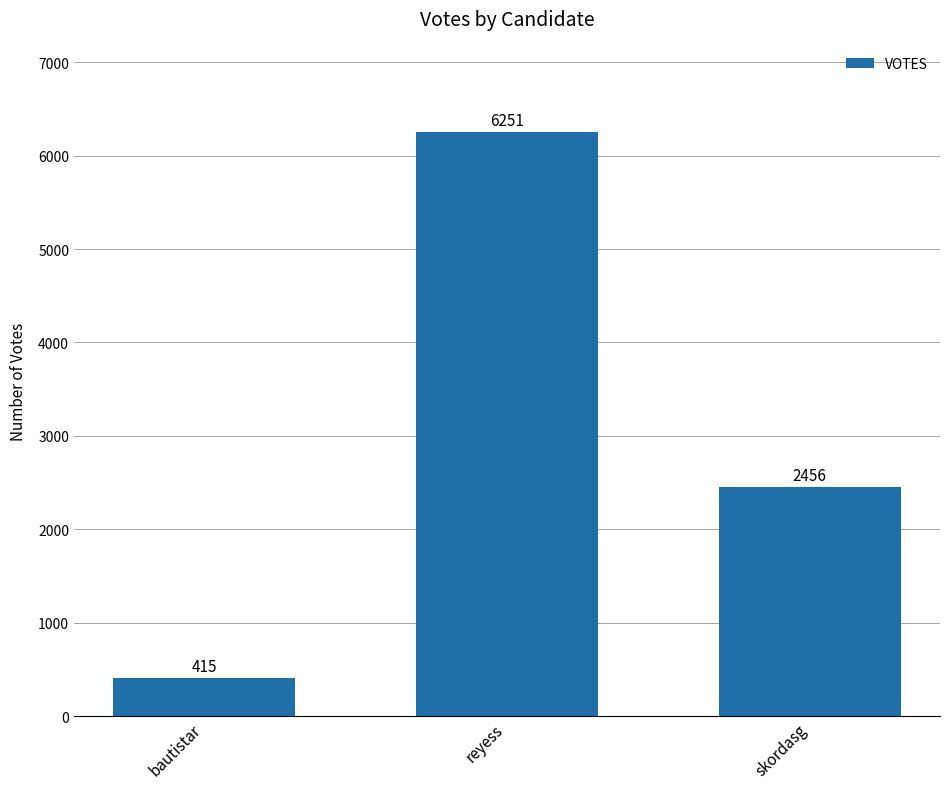

Which category has the highest value across all series?

reyess